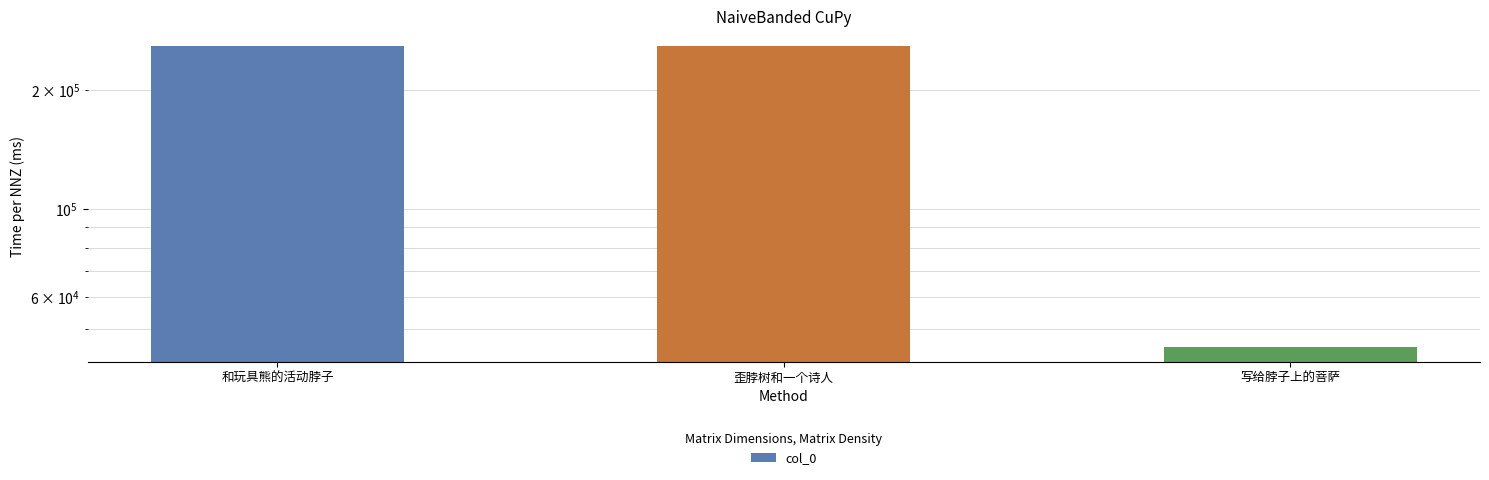

How many categories are shown in the chart?

3